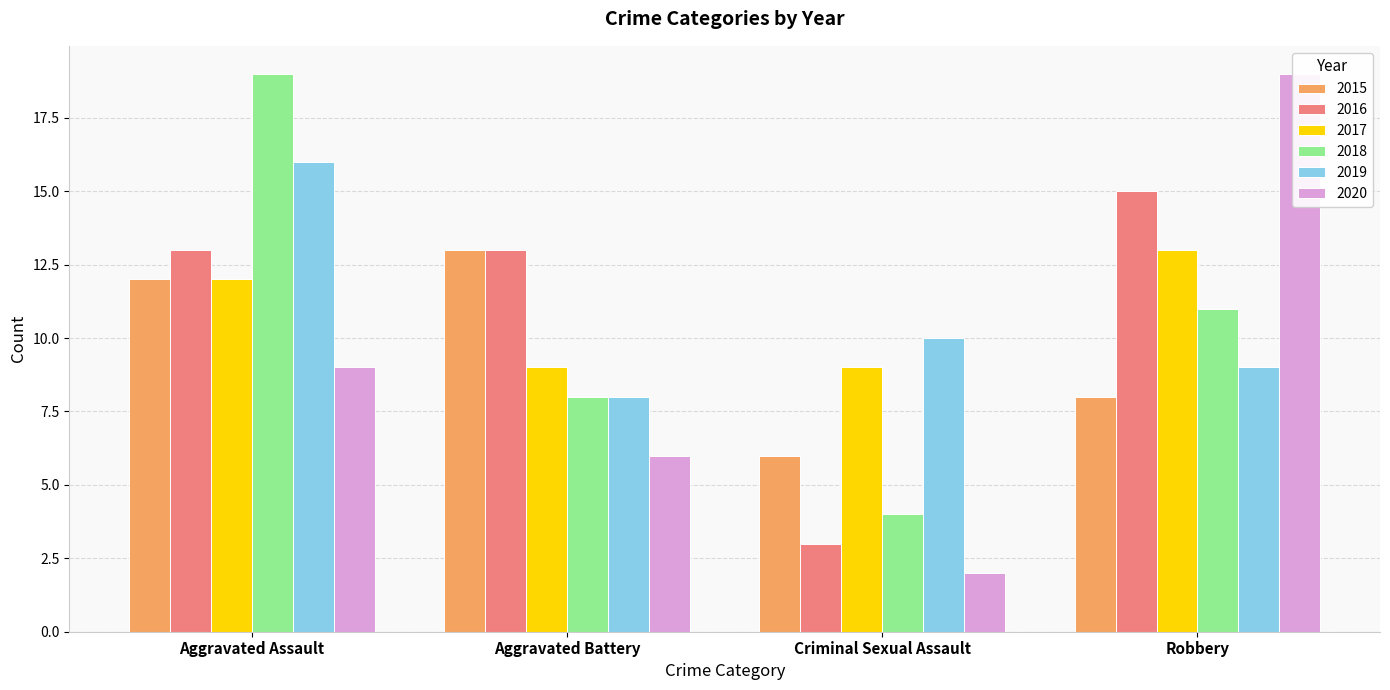

Reading left to right, transcribe all the data shown in this chart.

2015: 12	13	6	8
2016: 13	13	3	15
2017: 12	9	9	13
2018: 19	8	4	11
2019: 16	8	10	9
2020: 9	6	2	19